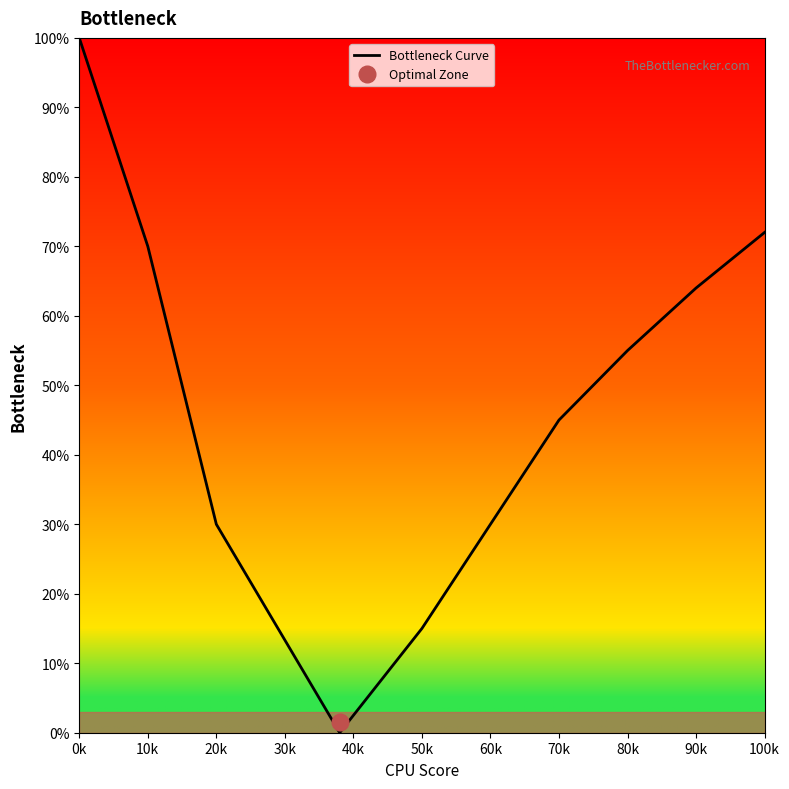

Does the chart have visible grid lines?

No